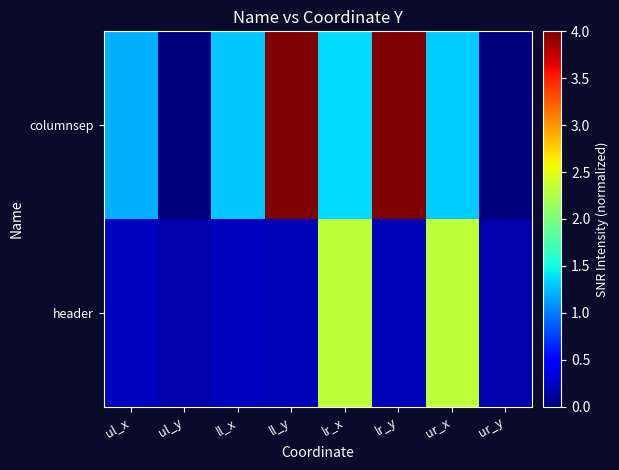

What is the maximum value shown in the chart?

4.0